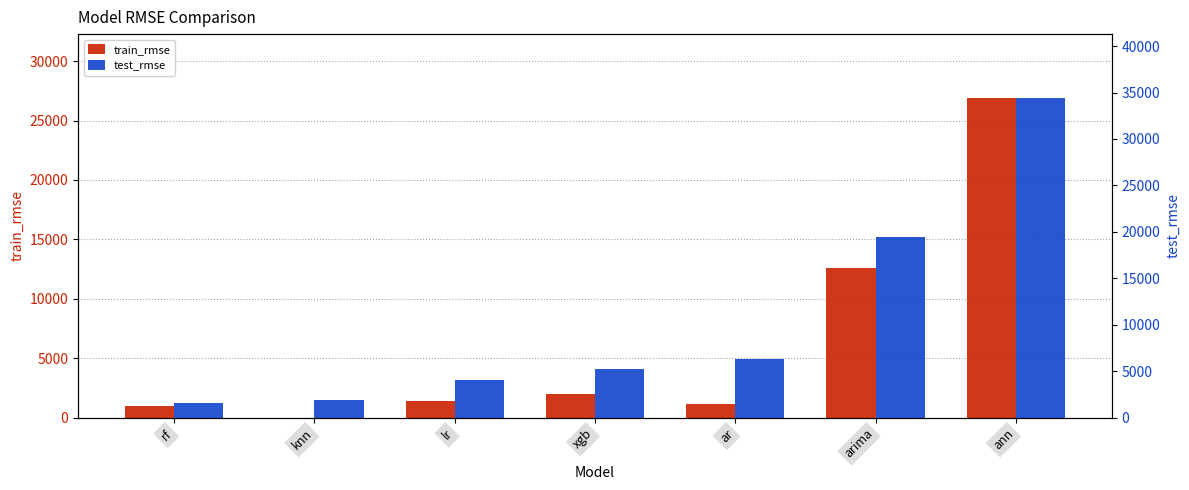

Rank the series at ann from lowest to highest value.

train_rmse, test_rmse